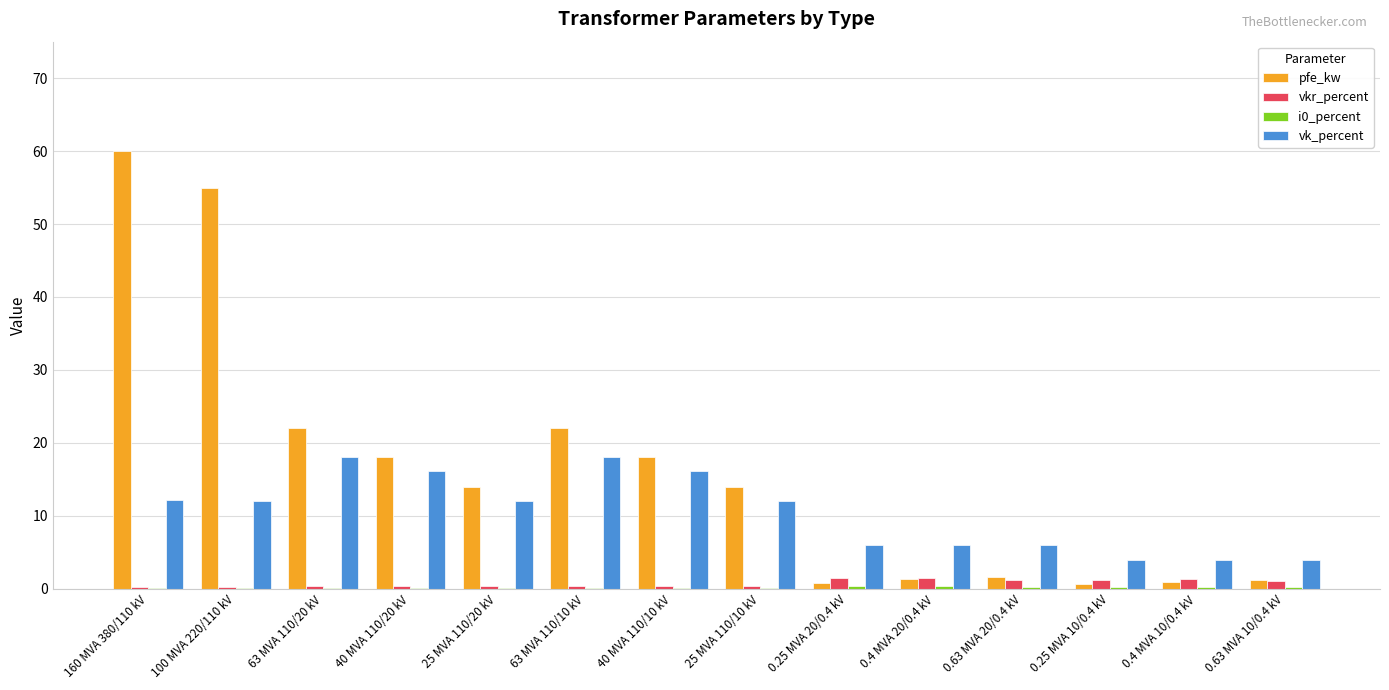

Which series has the largest total across all categories?

pfe_kw